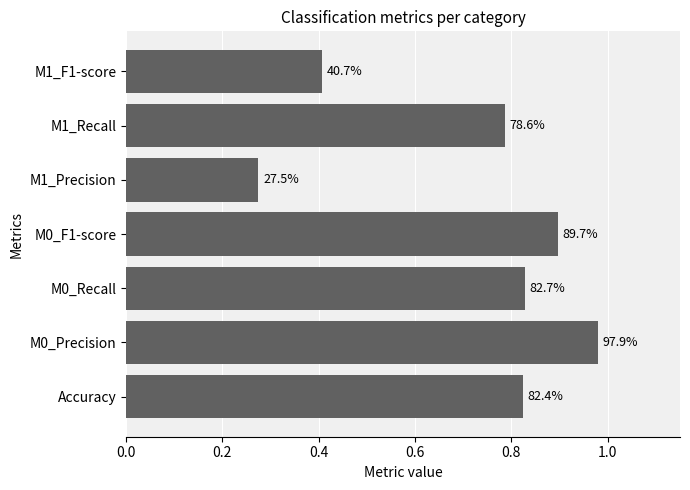

Does the chart contain any negative values?

No